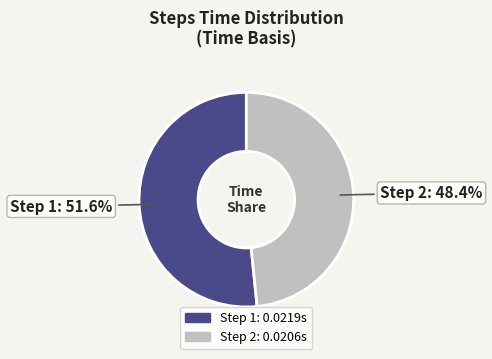

Is there a majority slice in this chart?

Yes